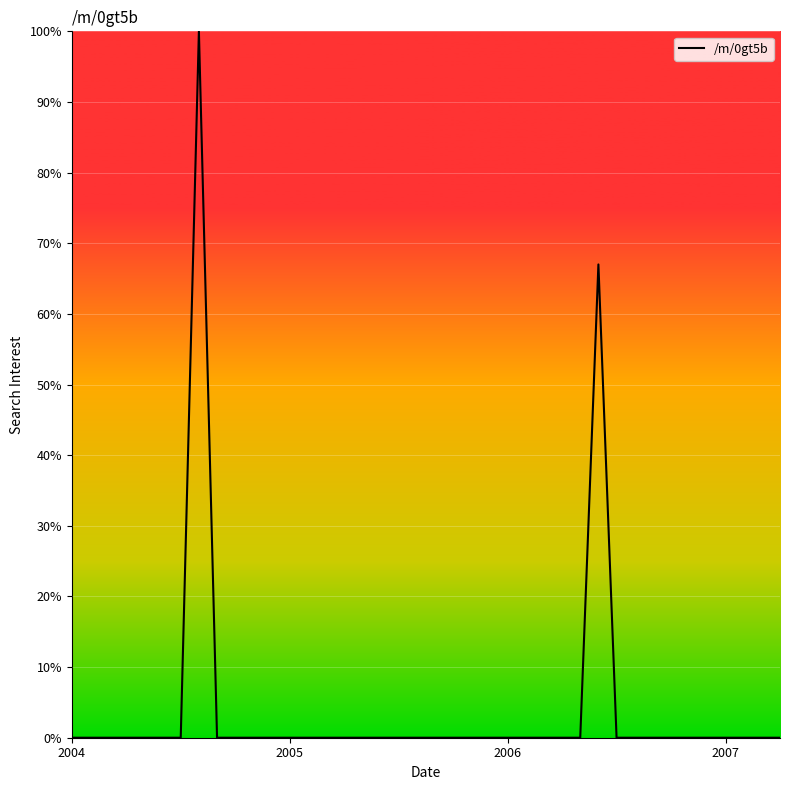

True or false: the data has more than 0 interior local peaks.

True